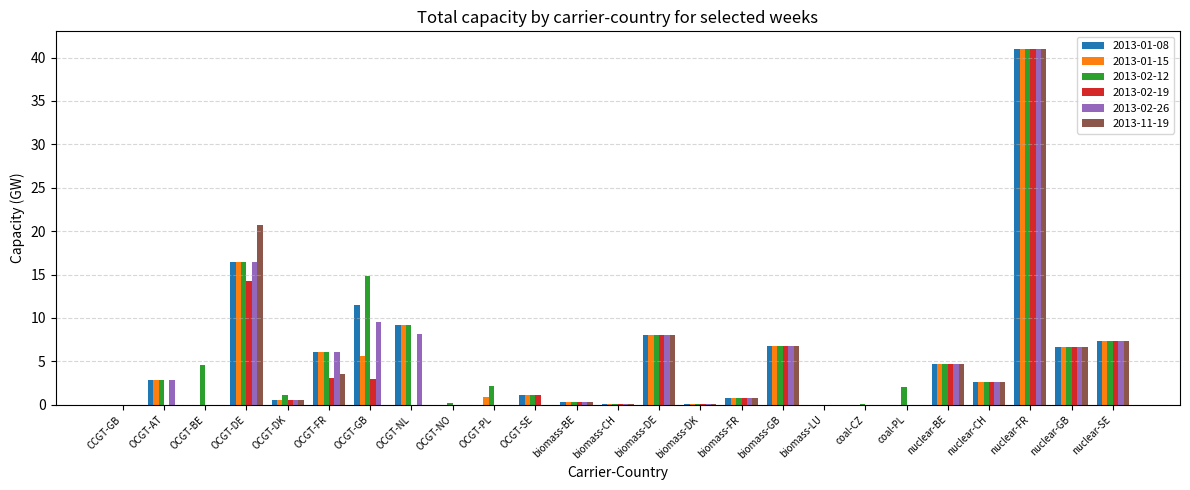

Is the value of 2013-01-08 at biomass-BE greater than the value of 2013-11-19 at nuclear-BE?

No